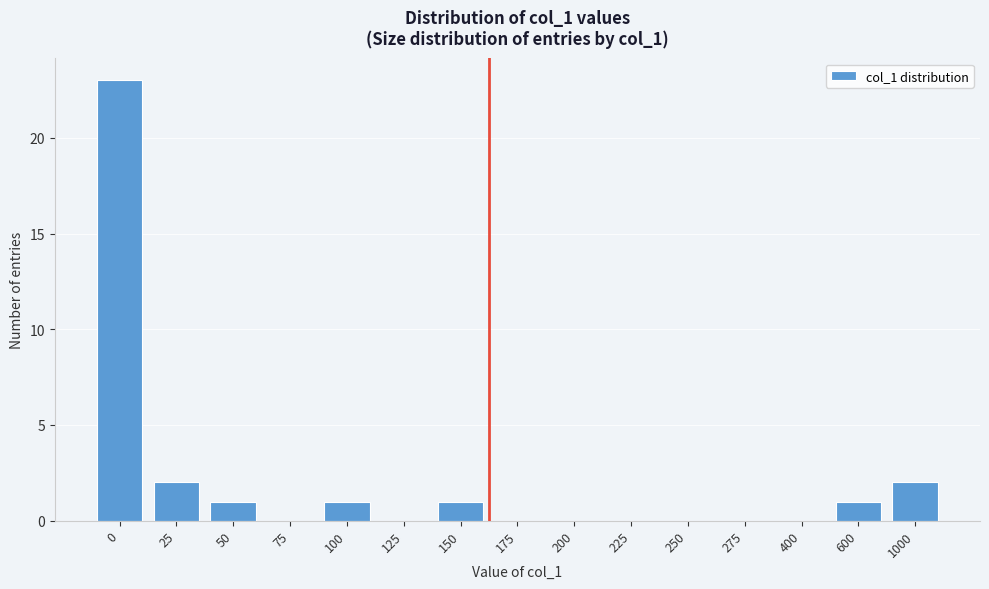

Reading left to right, what are all the values shown in this chart?

0=23	25=2	50=1	75=0	100=1	125=0	150=1	175=0	200=0	225=0	250=0	275=0	400=0	600=1	1000=2